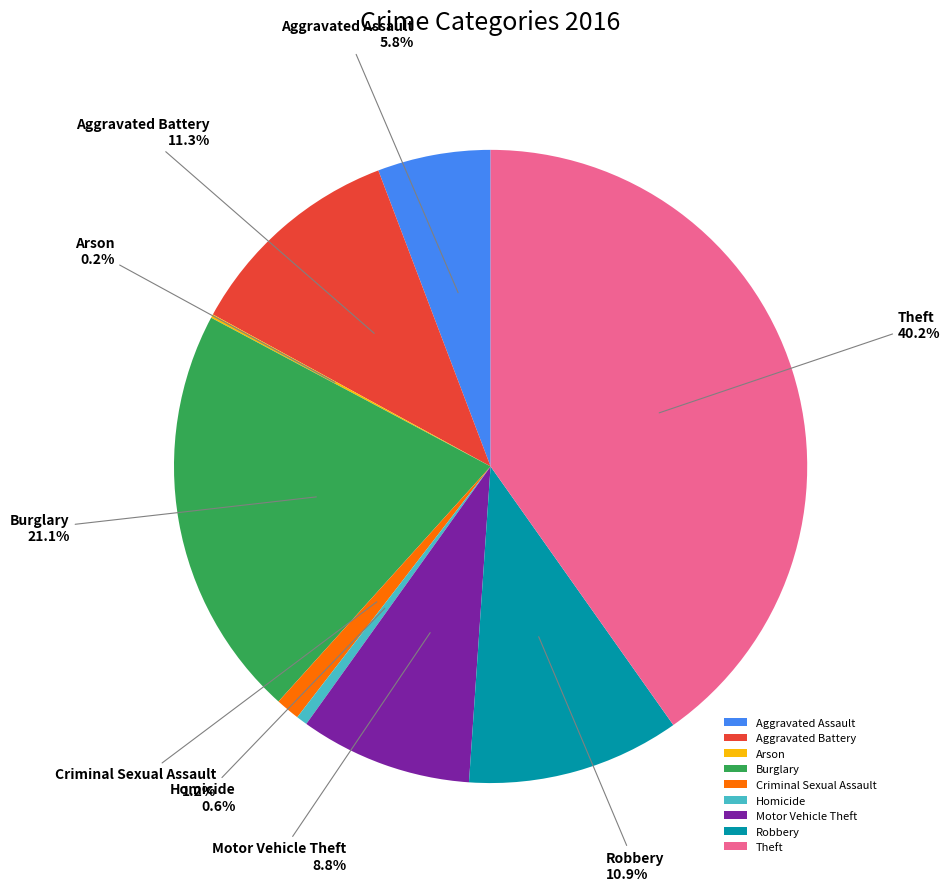

True or false: Motor Vehicle Theft accounts for 9% of the total.

True